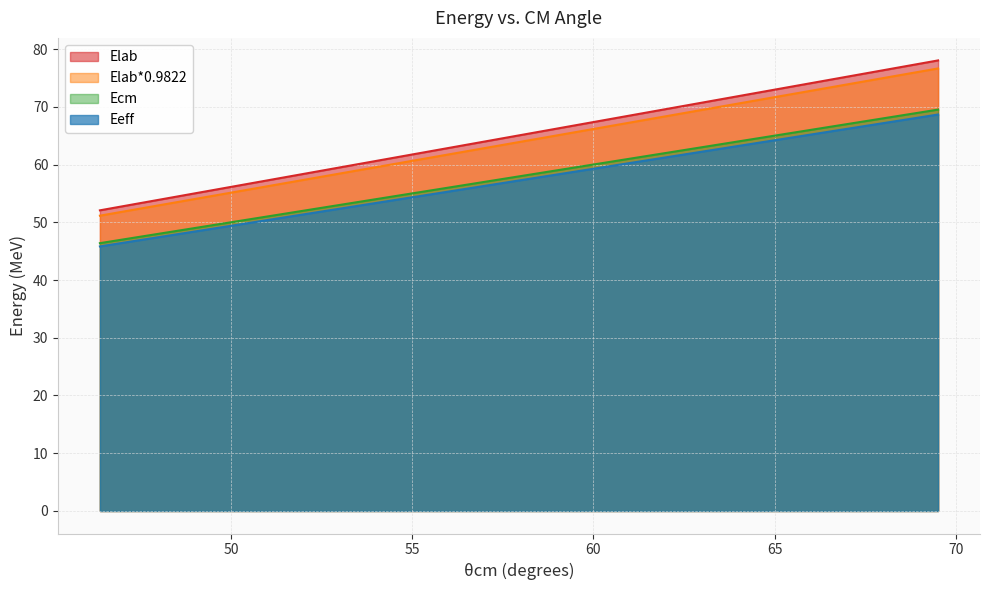

Which series has the widest spread of values?

Elab